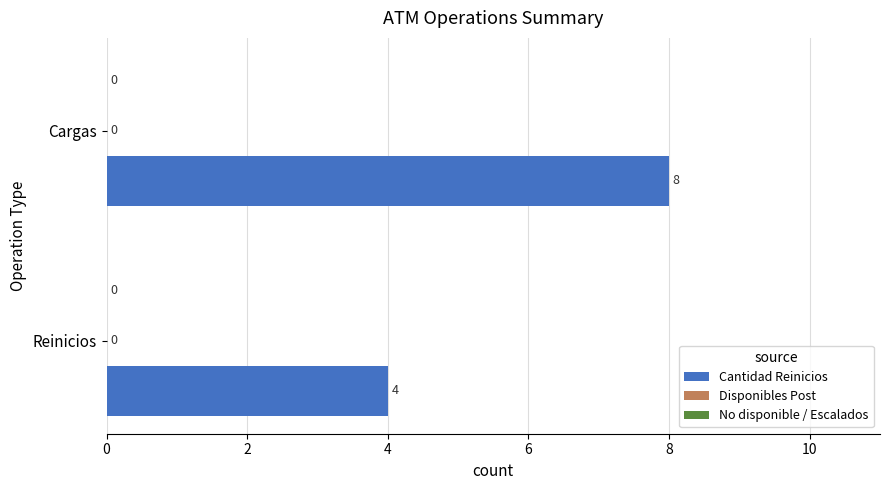

Are the bars horizontal?

Yes